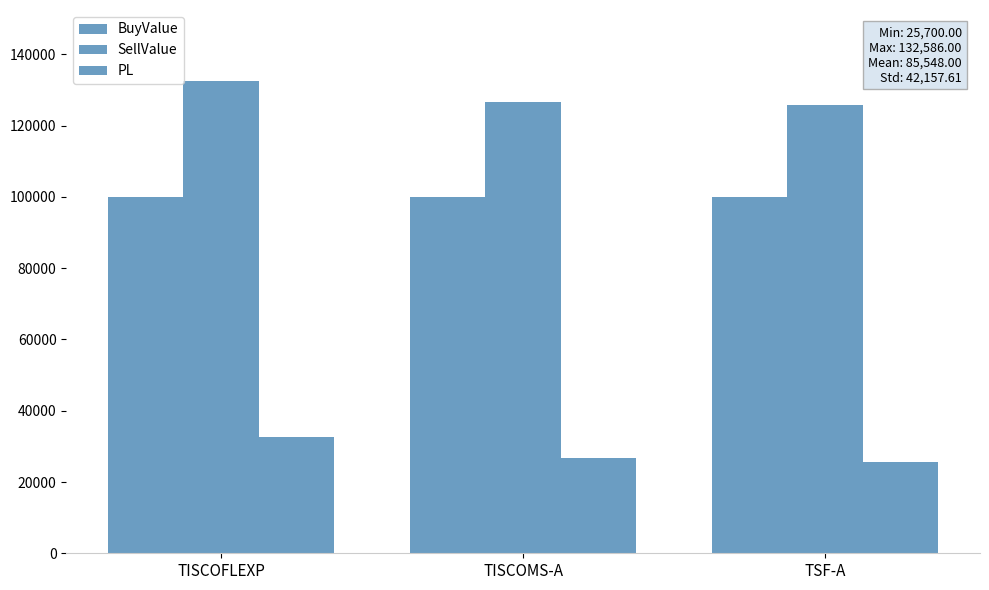

Reading right to left, transcribe all the data shown in this chart.

BuyValue: TSF-A=100000	TISCOMS-A=100000	TISCOFLEXP=100000
SellValue: TSF-A=125700	TISCOMS-A=126680	TISCOFLEXP=132586
PL: TSF-A=25700	TISCOMS-A=26680	TISCOFLEXP=32586